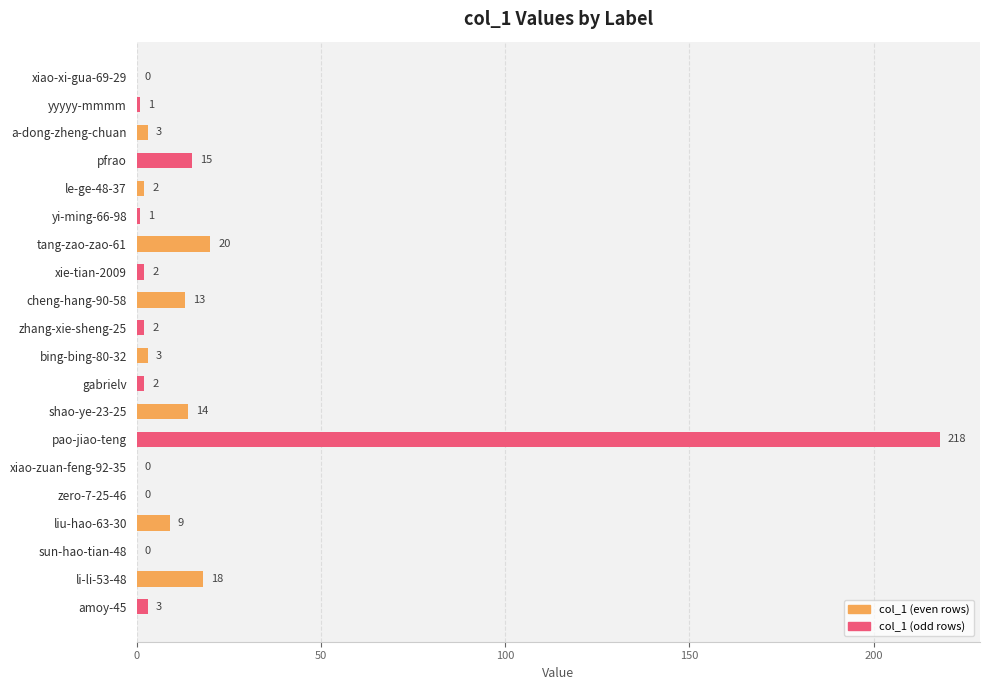

What is the change in value from le-ge-48-37 to tang-zao-zao-61?

+18